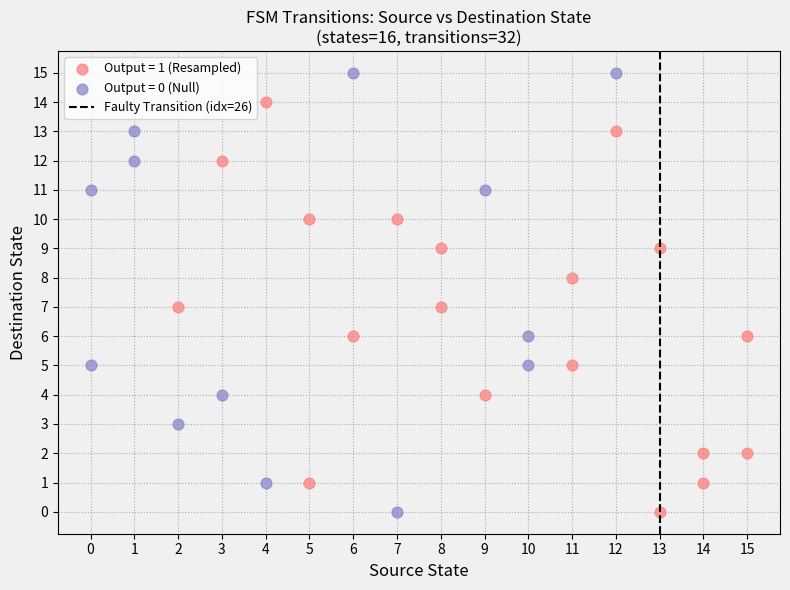

Which series reaches the maximum Y coordinate?

Output = 0 (Null)